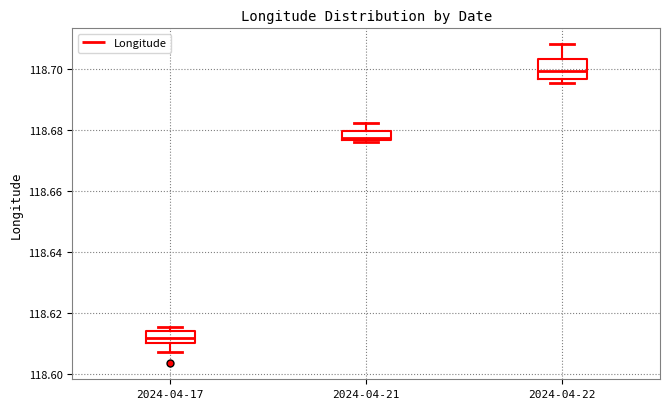

Comparing the boxes themselves (not the whiskers), which one is the tallest?

2024-04-22